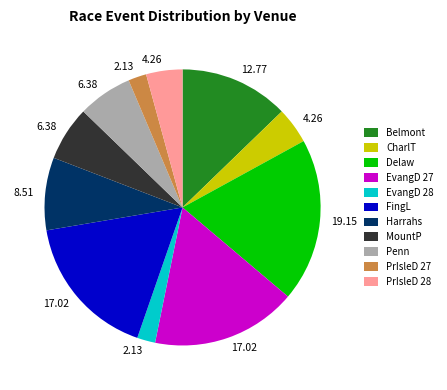

Is the sum of MountP and EvangD 28 greater than half?

No